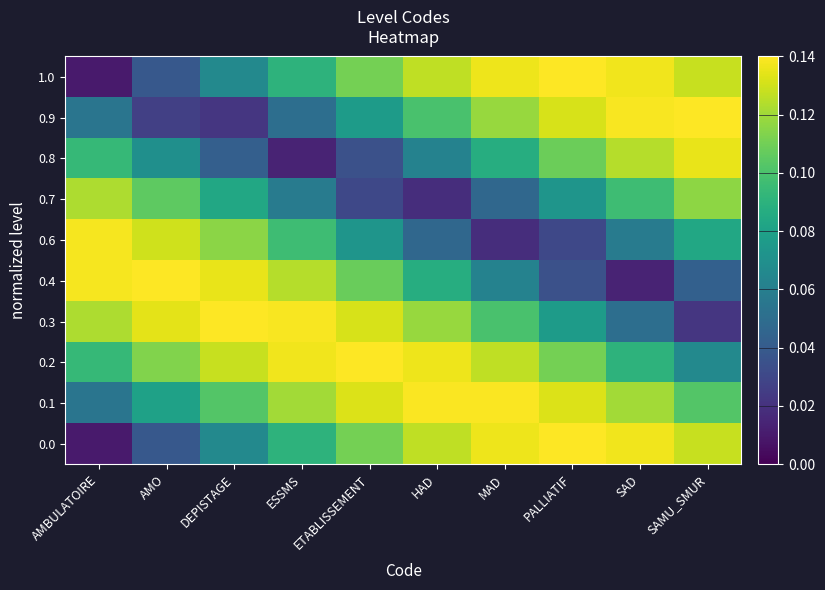

What is the greatest value displayed?

0.1